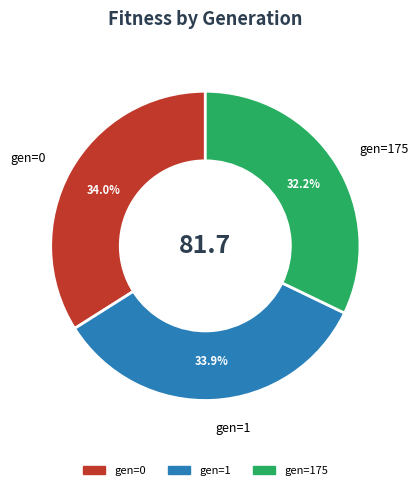

Do gen=175 and gen=0 together represent more than half of the pie?

Yes